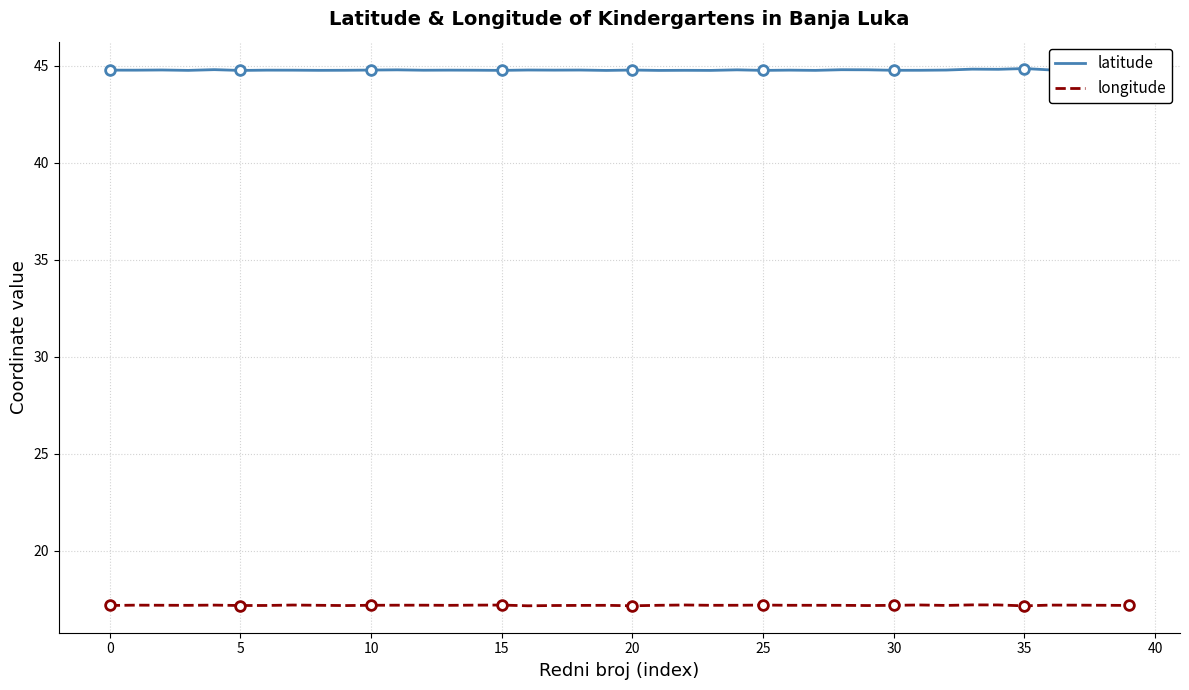

List the series in order of their overall mean, highest first.

latitude, longitude